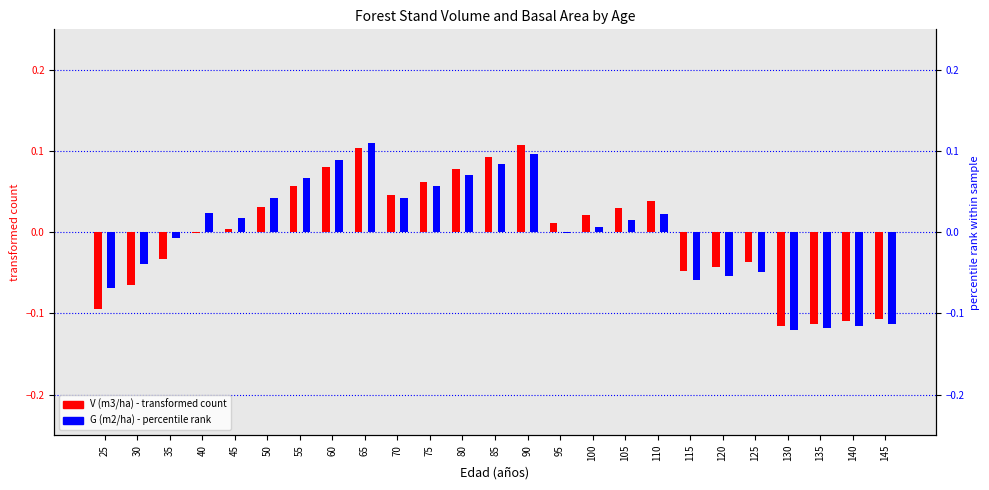

What is the value of the V (m3/ha) antes bar at the 2nd from the left?

-0.1